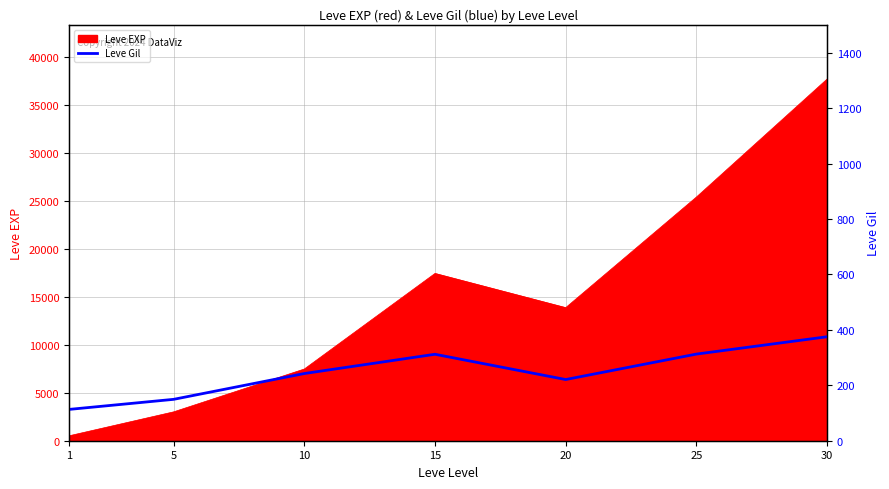

How many points are lower than both their immediate neighbors (excluding endpoints)?

1